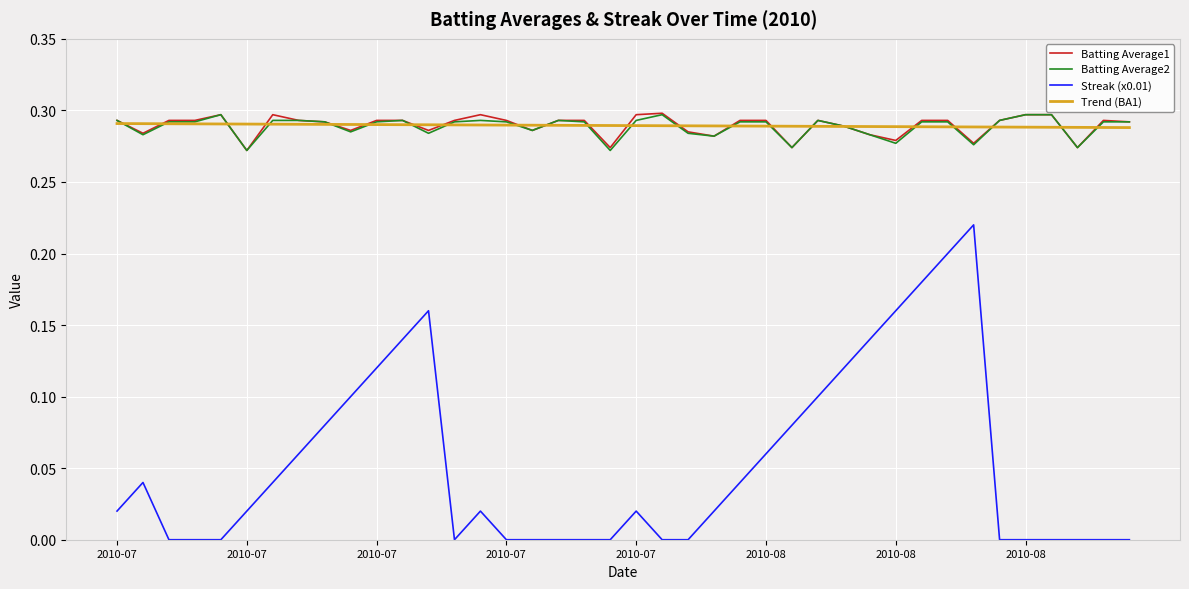

Which series has the widest spread of values?

Streak (x0.01)